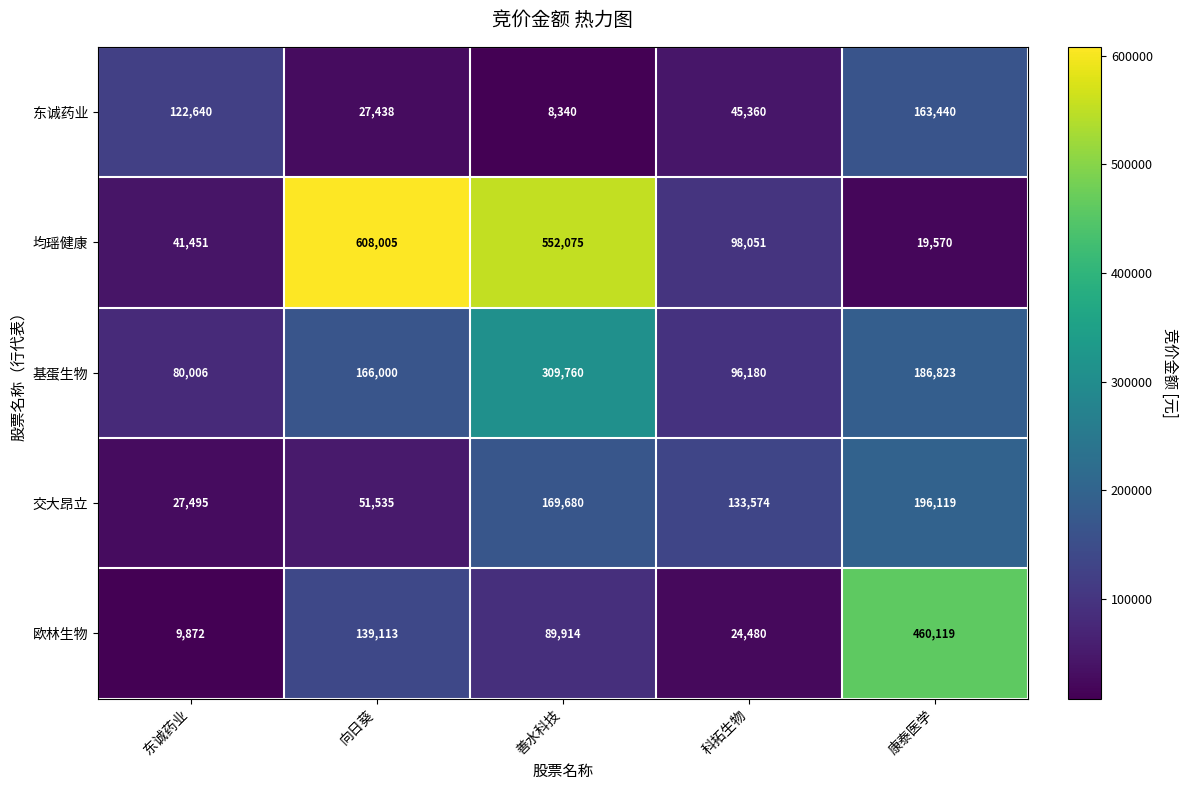

What is the sum of the 交大昂立 values at 东诚药业 and 善水科技?

197175